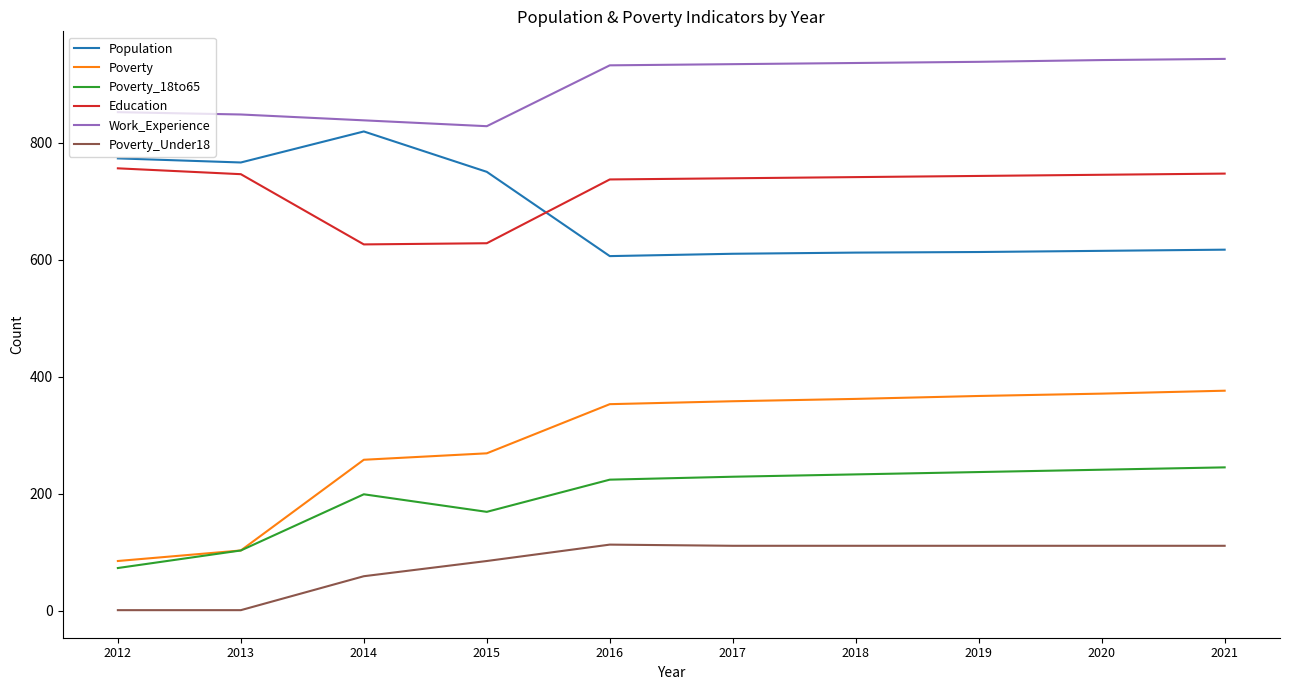

List the series in order of their peak value, lowest first.

Poverty_Under18, Poverty_18to65, Poverty, Education, Population, Work_Experience